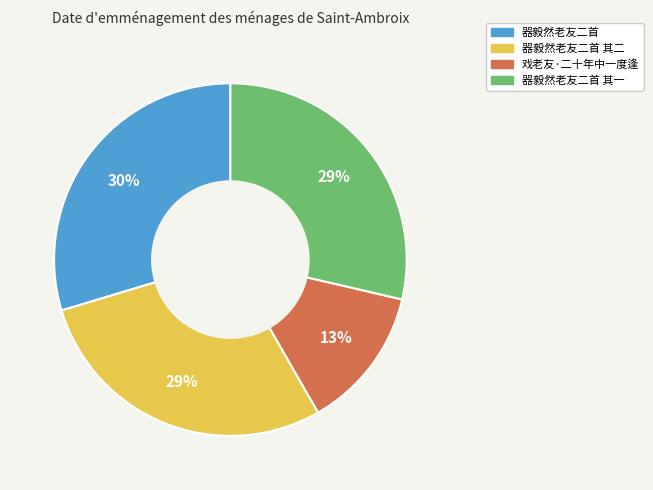

Is there a majority slice in this chart?

No